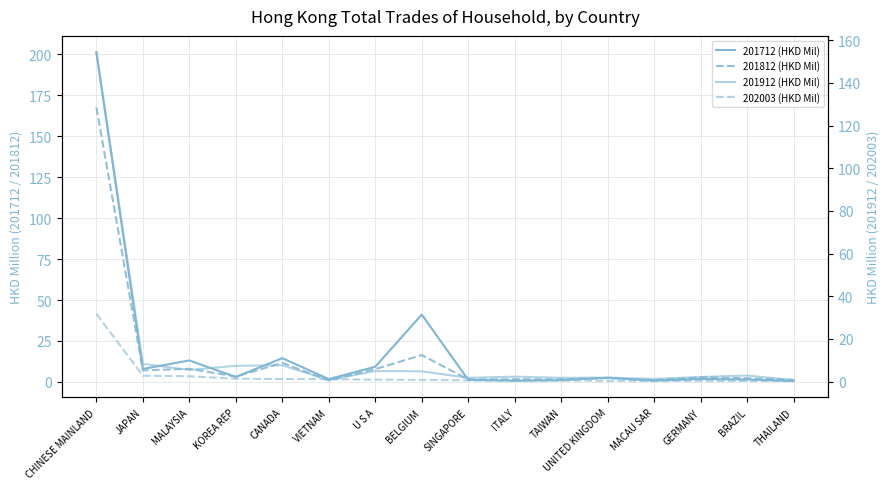

What position from the right is BELGIUM?

9